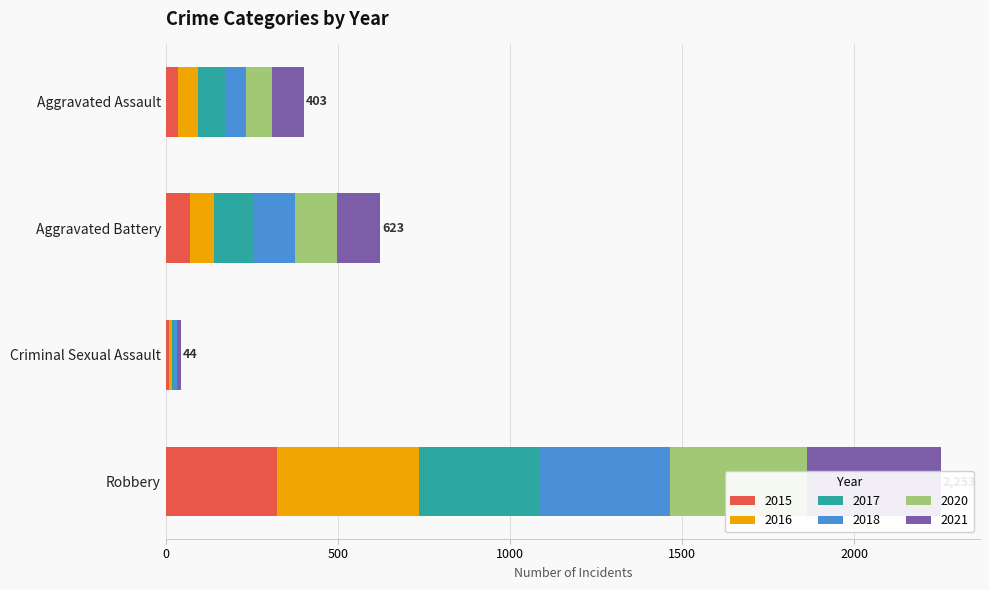

How many bars are there in each group?

6